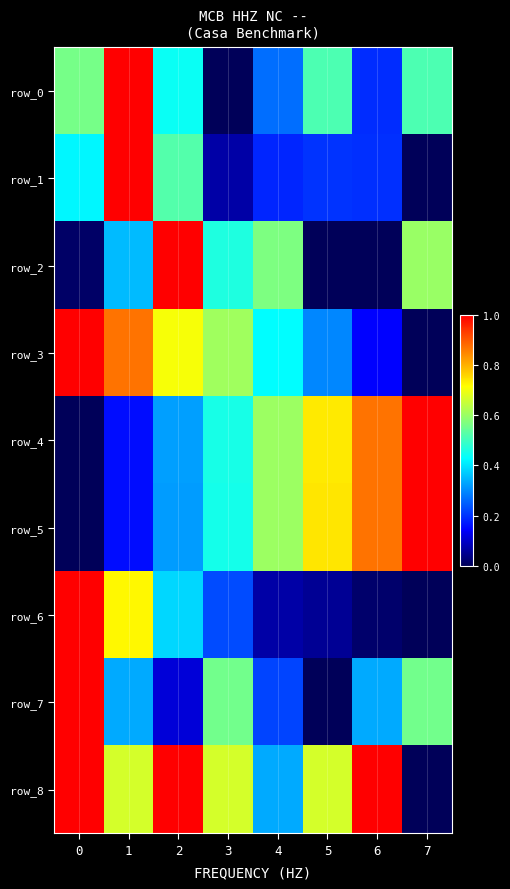

The row_1 series shows 0.1 at 5. True or false?

False